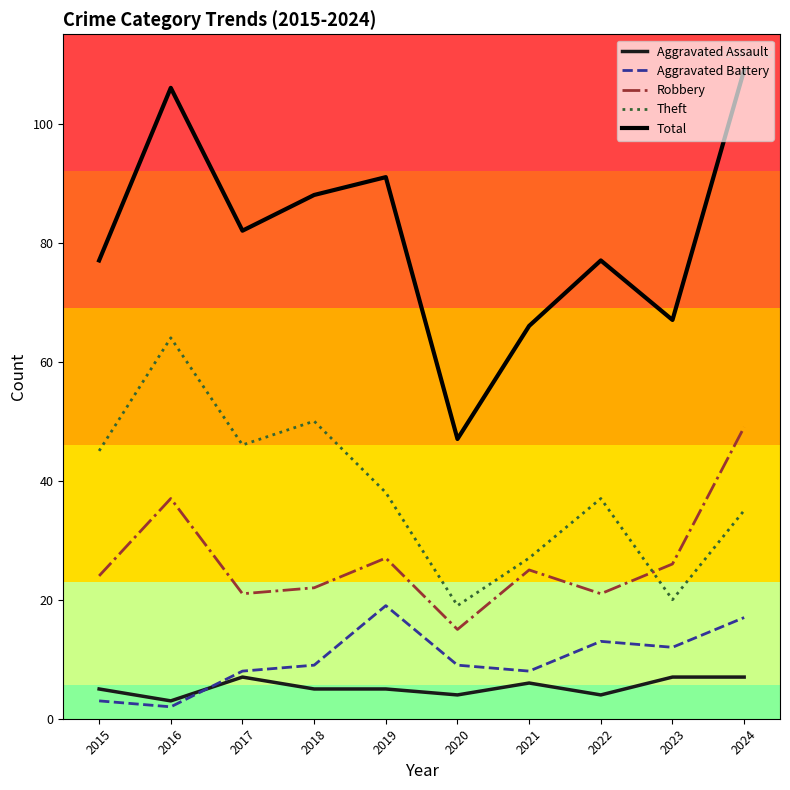

True or false: Theft and Aggravated Battery intersect in this chart.

False